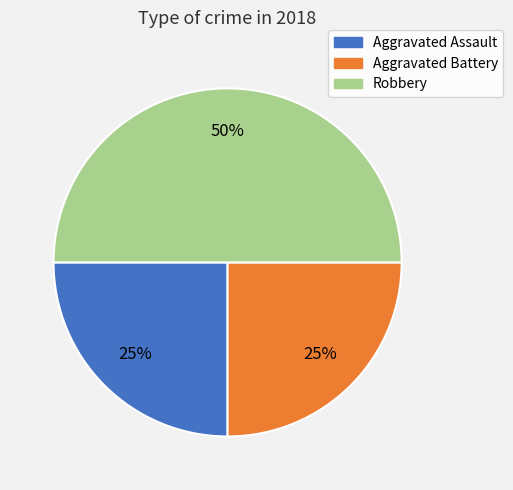

What is the ratio of the value at Robbery to the value at Aggravated Assault?

2.0